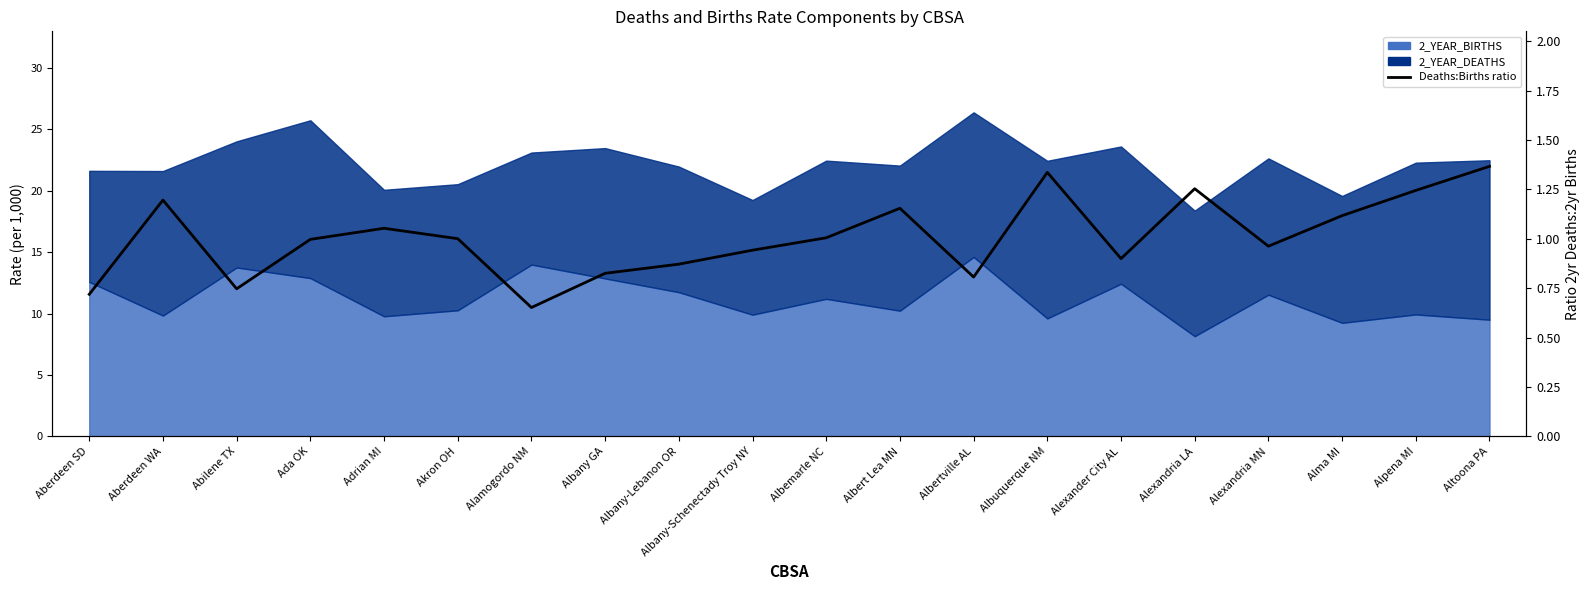

Reading left to right, transcribe all the data shown in this chart.

0.7	1.2	0.7	1.0	1.1	1.0	0.7	0.8	0.9	0.9	1.0	1.2	0.8	1.3	0.9	1.3	1.0	1.1	1.2	1.4